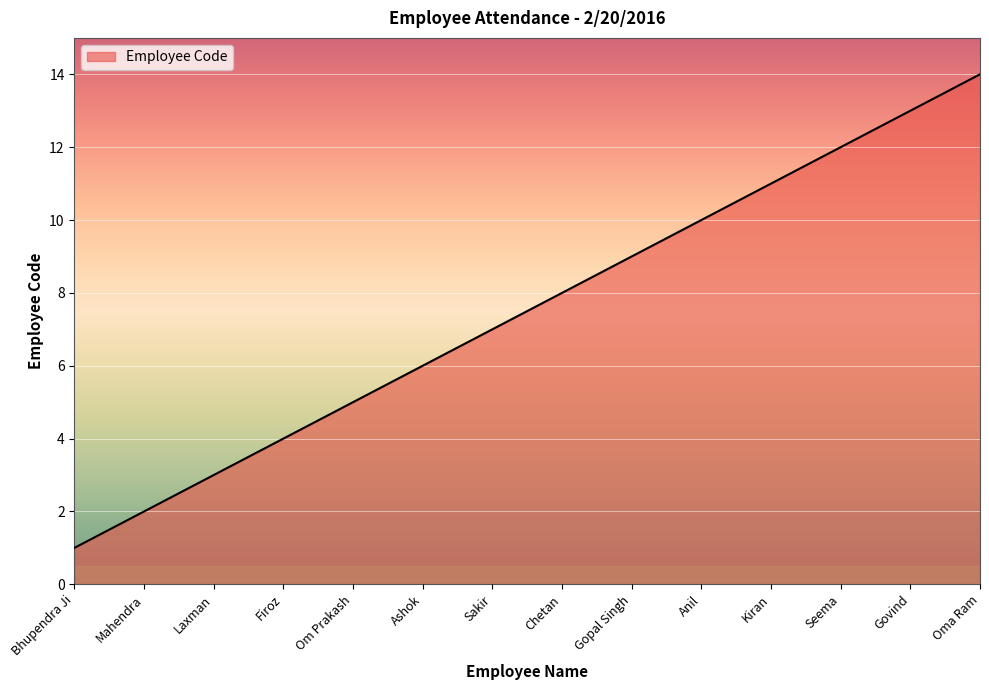

Is it true that the value at Govind is 22?

False